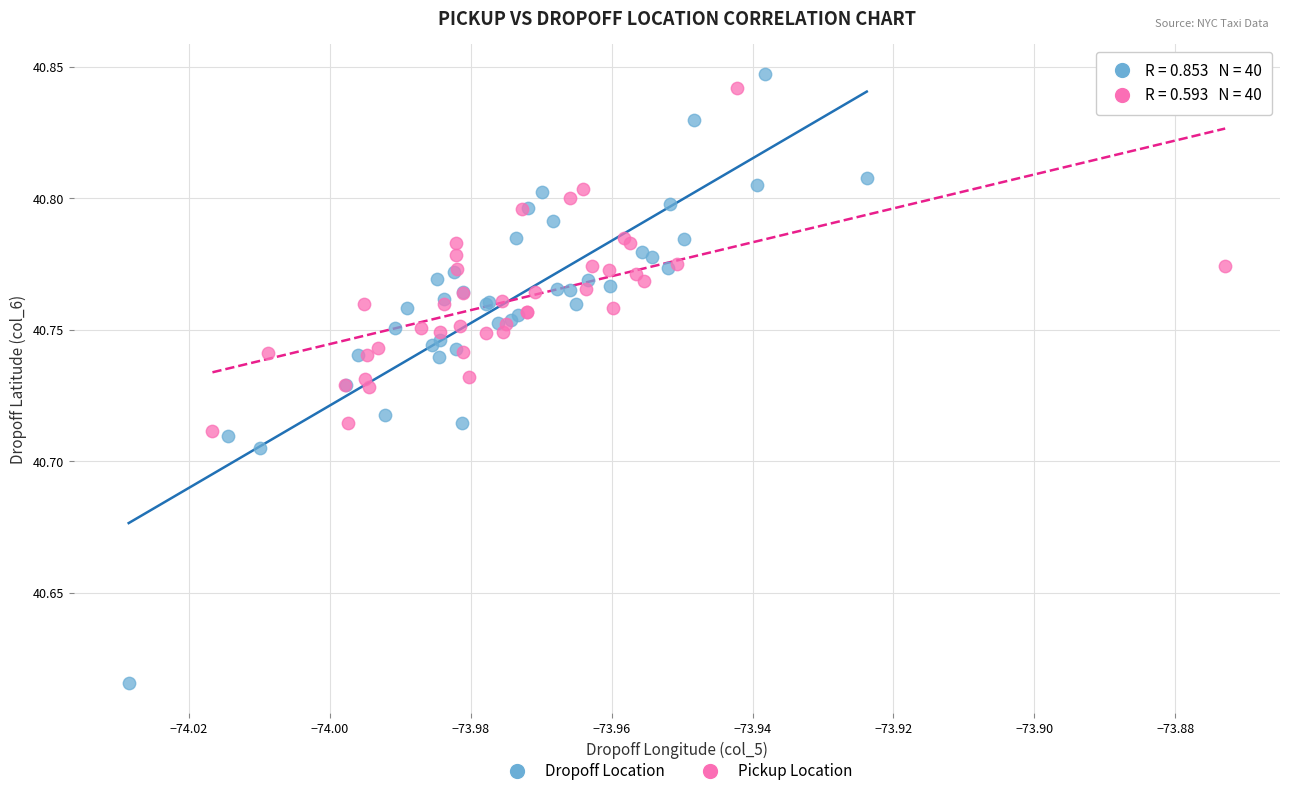

Which series has the largest Y range (max minus min)?

Dropoff Location